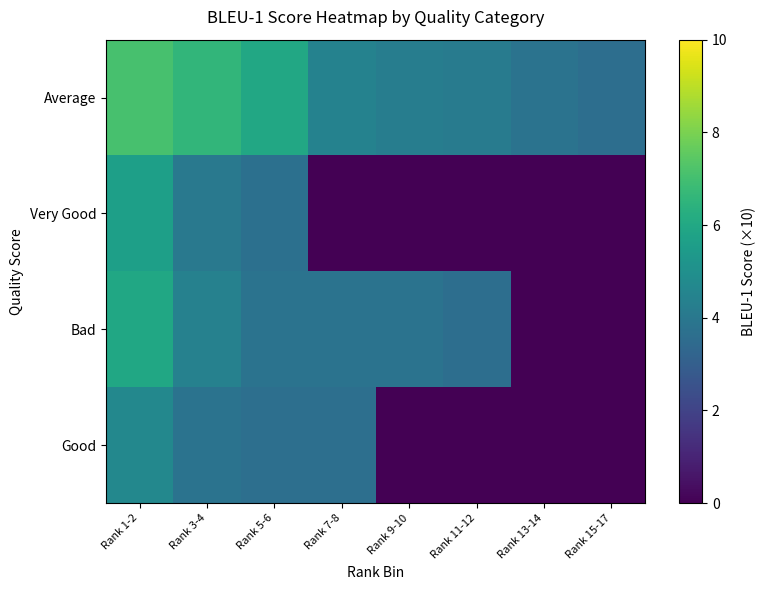

Reading right to left, extract all data points from this chart.

Average: Rank 15-17=3.6	Rank 13-14=3.8	Rank 11-12=4.2	Rank 9-10=4.2	Rank 7-8=4.4	Rank 5-6=6.0	Rank 3-4=6.6	Rank 1-2=7.1
Very Good: Rank 15-17=0.0	Rank 13-14=0.0	Rank 11-12=0.0	Rank 9-10=0.0	Rank 7-8=0.0	Rank 5-6=3.7	Rank 3-4=4.0	Rank 1-2=5.6
Bad: Rank 15-17=0.0	Rank 13-14=0.0	Rank 11-12=3.6	Rank 9-10=3.8	Rank 7-8=3.8	Rank 5-6=3.8	Rank 3-4=4.4	Rank 1-2=5.9
Good: Rank 15-17=0.0	Rank 13-14=0.0	Rank 11-12=0.0	Rank 9-10=0.0	Rank 7-8=3.7	Rank 5-6=3.7	Rank 3-4=3.8	Rank 1-2=4.7